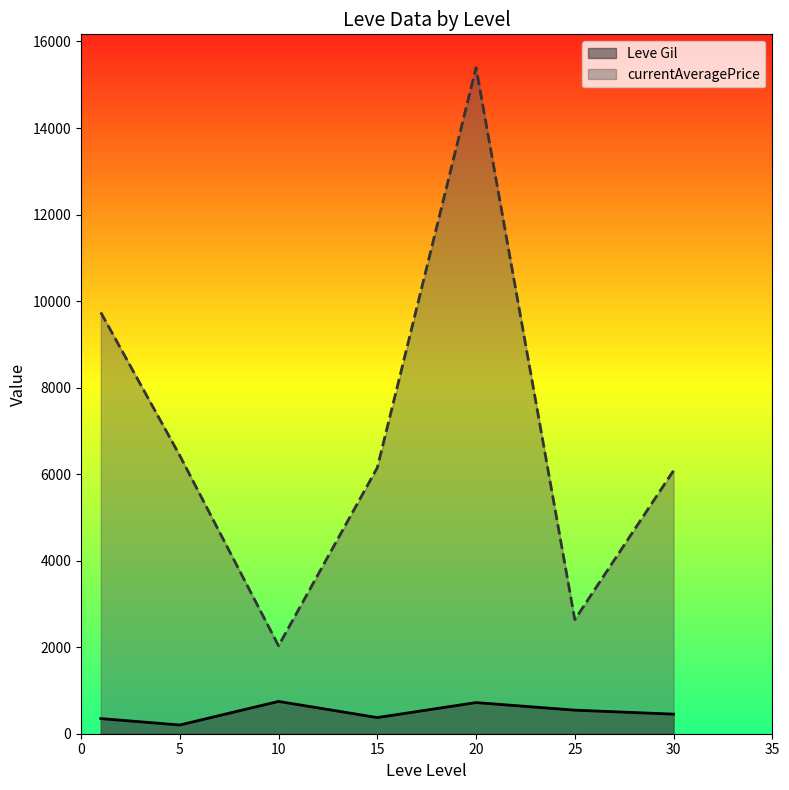

Which series has the widest spread of values?

currentAveragePrice